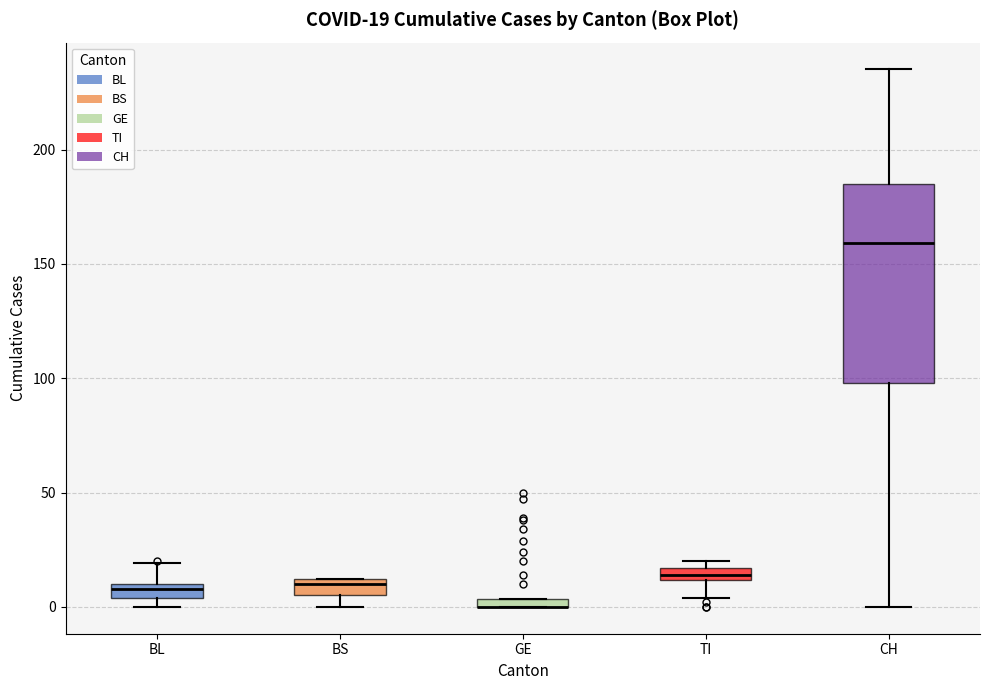

Which box is the tallest, from its lower edge to its upper edge?

CH